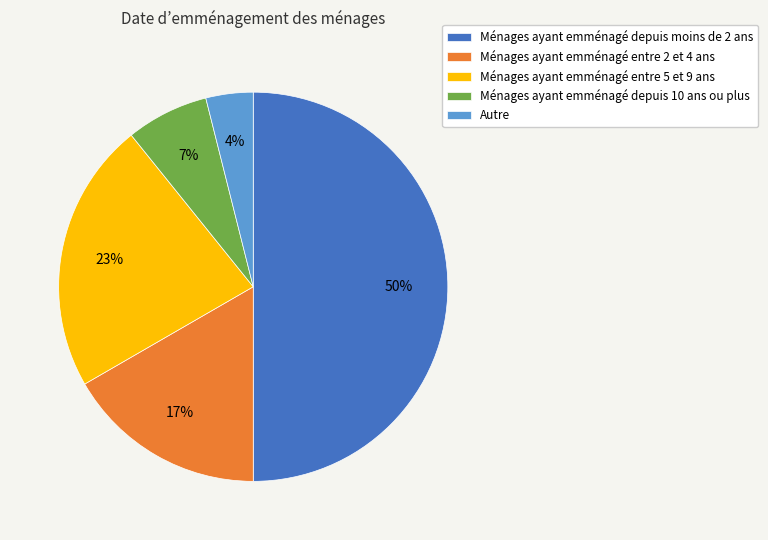

To the nearest percent, what is the difference between the largest and smallest slice percentages?

46%